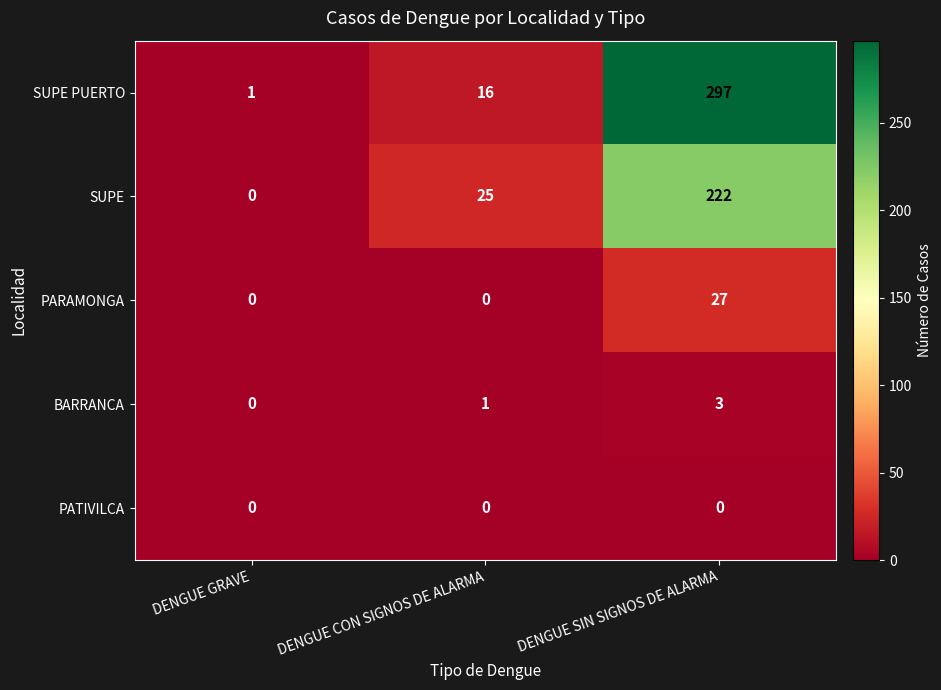

What is the sum of all BARRANCA values?

4